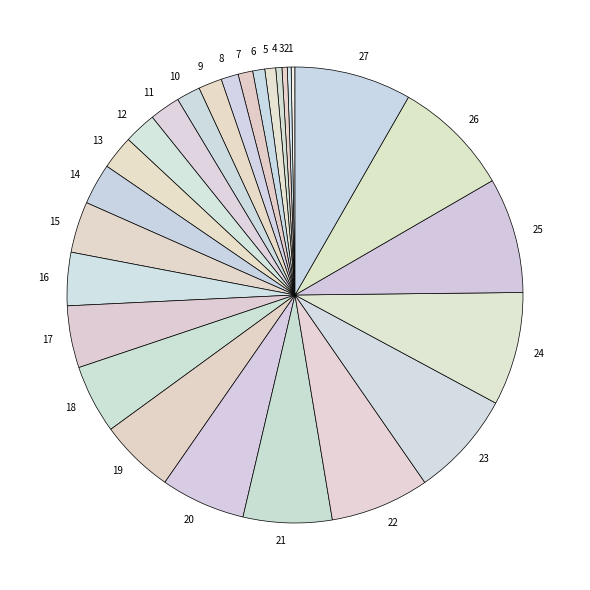

True or false: 4 accounts for 0% of the total.

True